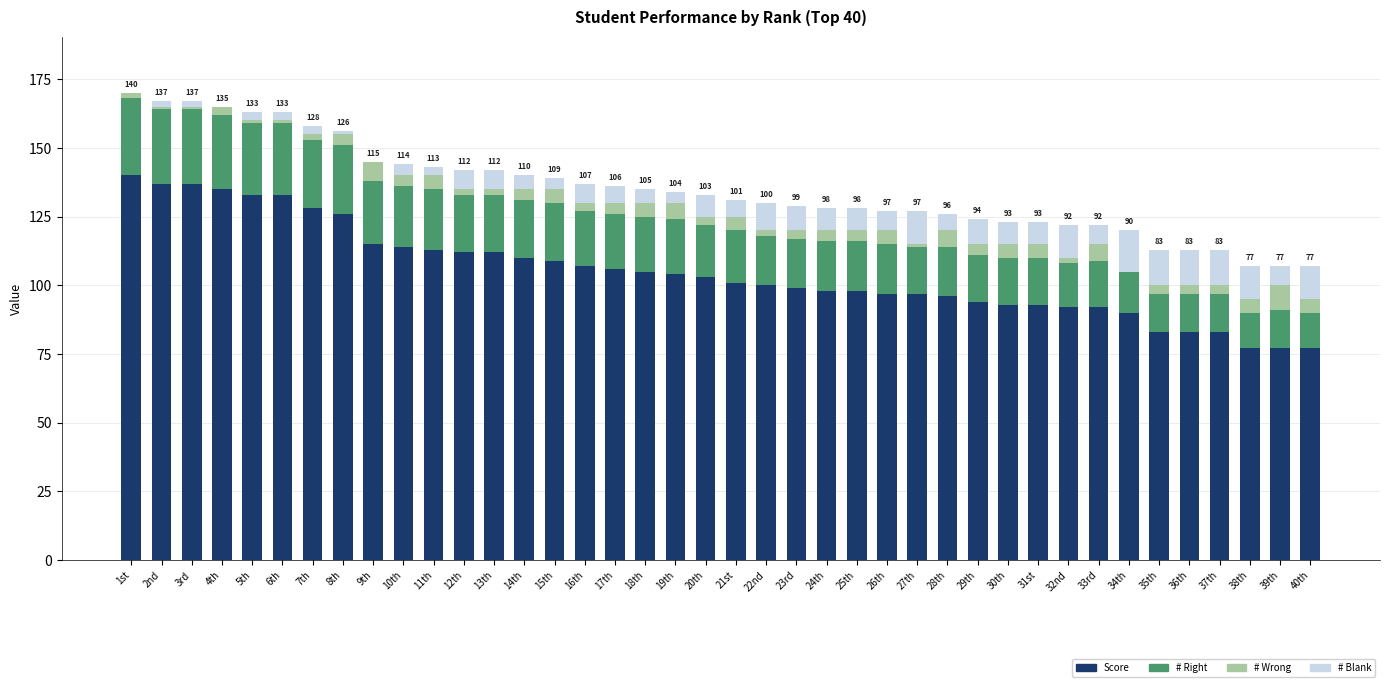

What is the sum of all # Right values?

786